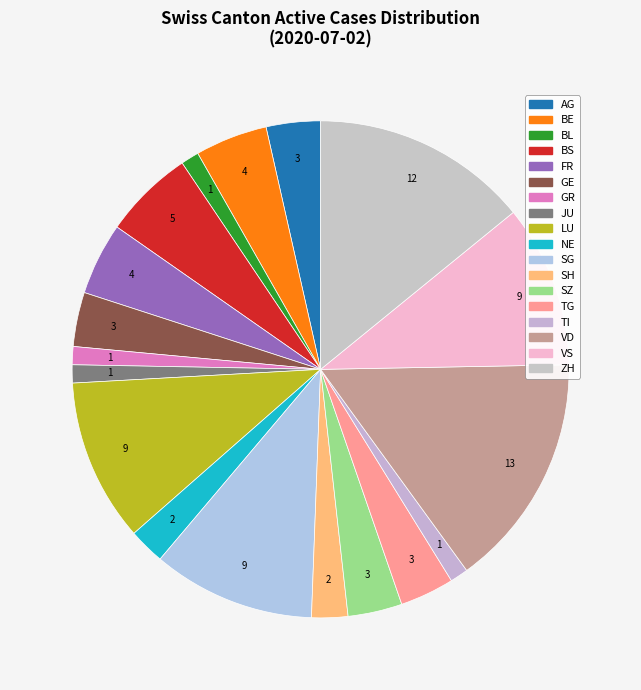

Which slice is the largest?

VD